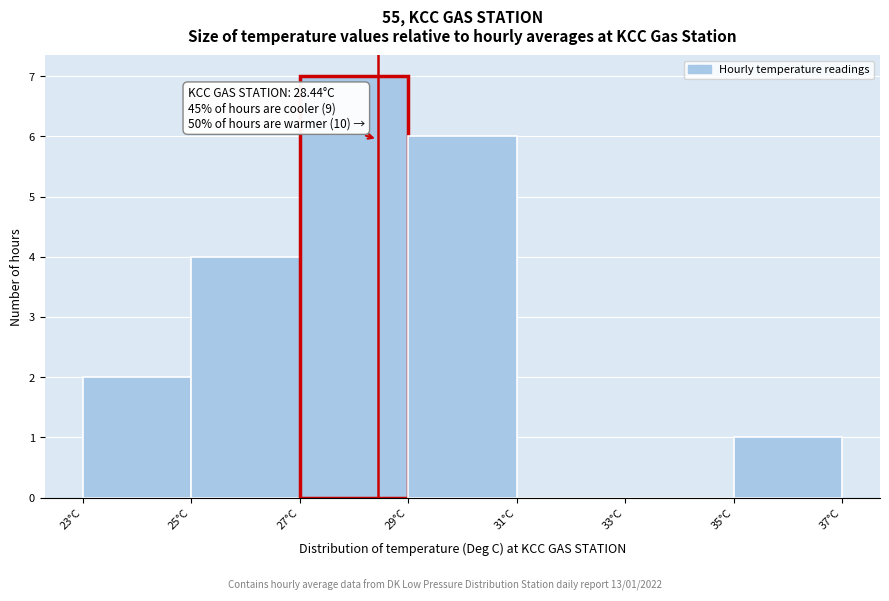

Which range on the x-axis has the tallest bar?

27 to 29